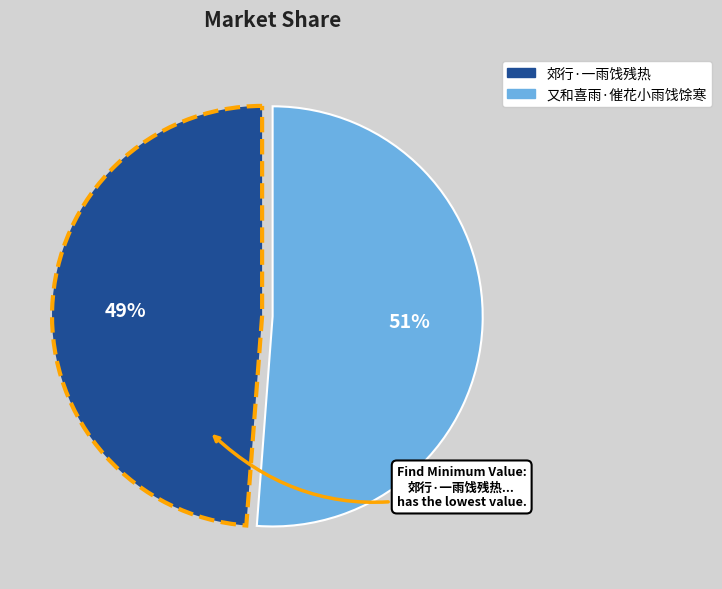

To the nearest percent, what portion does 又和喜雨·催花小雨饯馀寒 represent?

51%